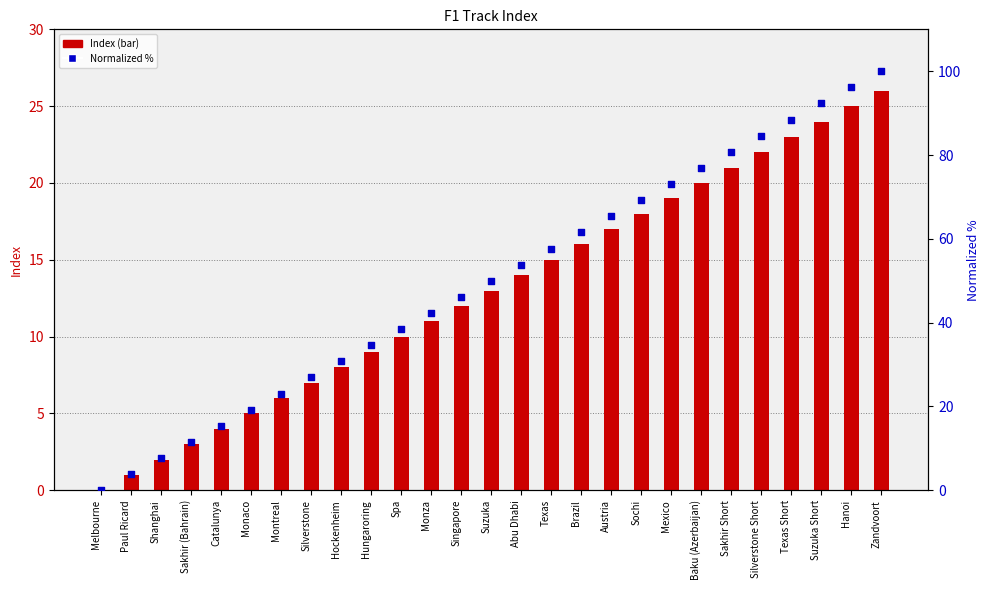

What is the total value across all series at Spa?

48.5